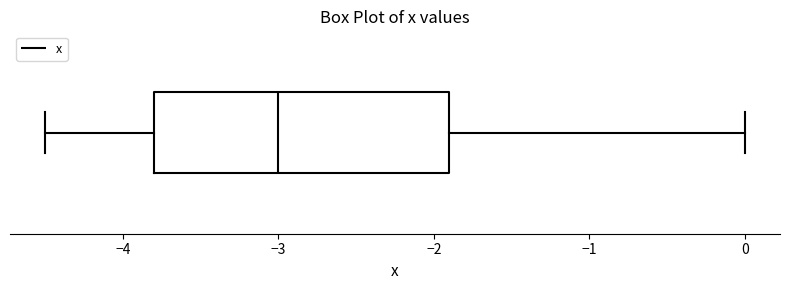

Read this box plot against the x-axis: the position of the median line, the range covered by the box, and the ends of both whiskers. The values are not printed on the chart, so give them approximately, as read against the axis.

median -3.0, box -3.8 to -1.9, whiskers -4.5 to 0.0